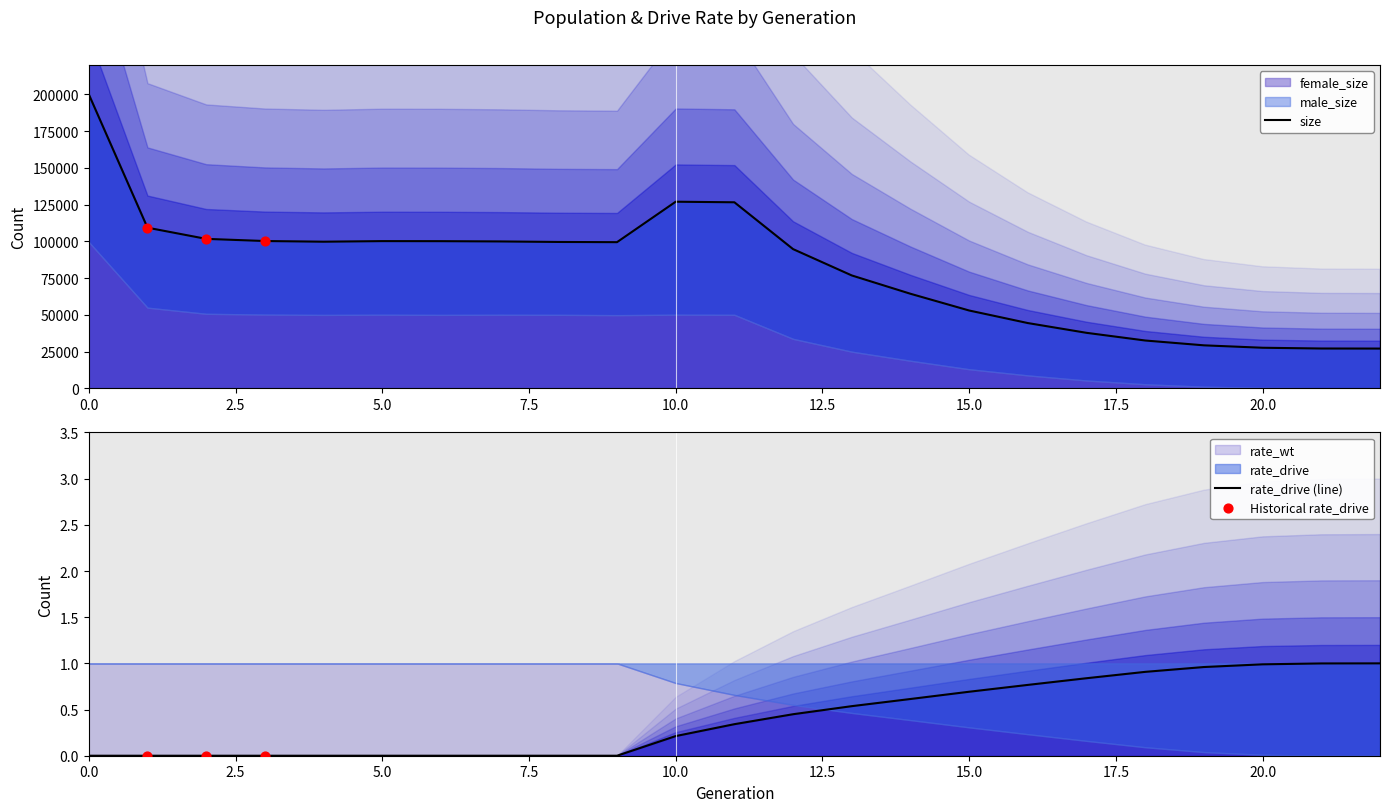

Which series contains the highest Y value?

size